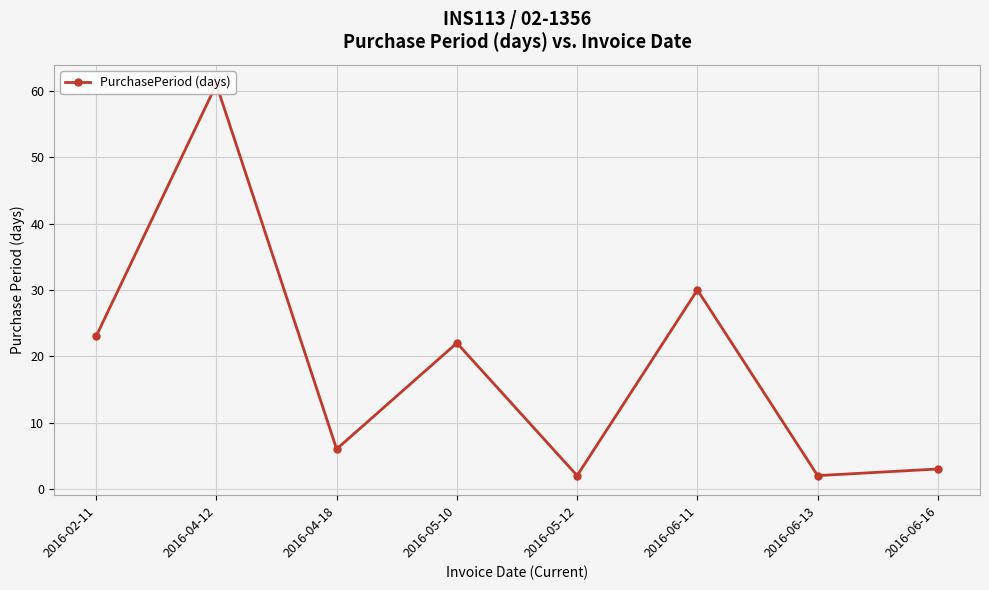

What is the change in value from 2016-06-11 to 2016-06-16?

-27